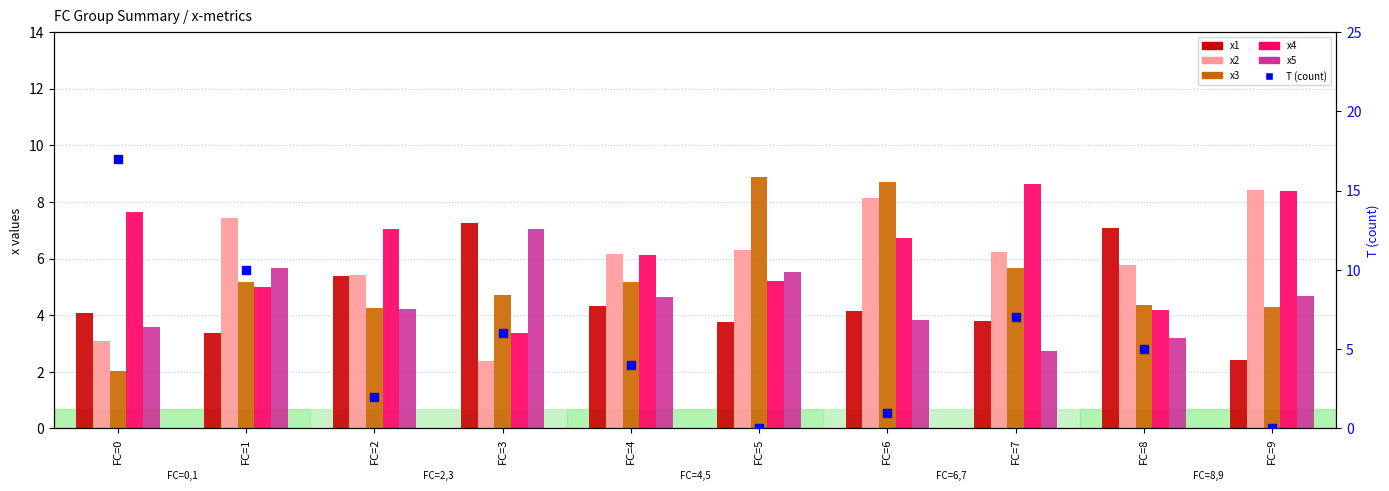

What is the total value across all series at FC=3?

30.8